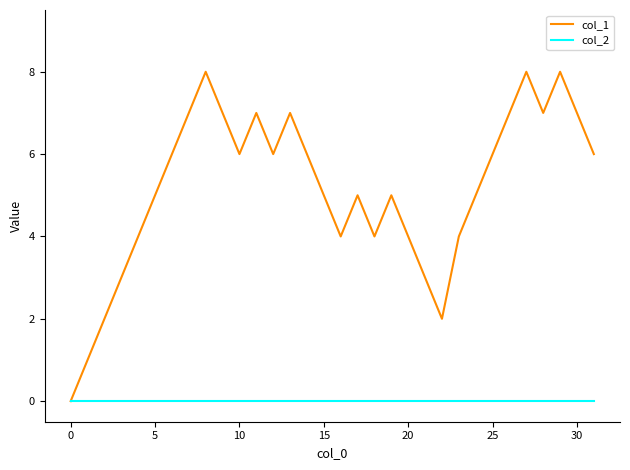

Rank the series by their average value, from highest to lowest.

col_1, col_2